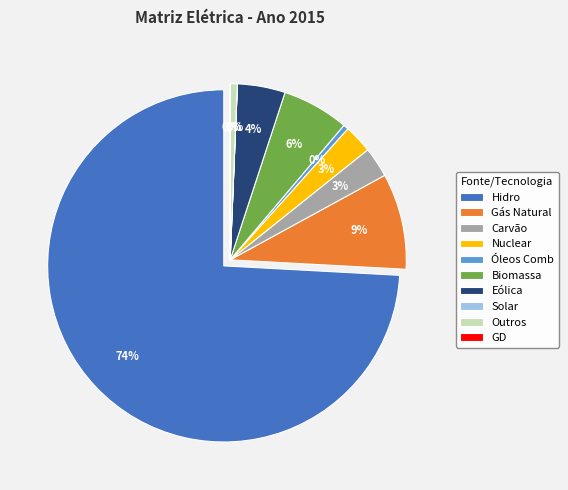

Approximately how many times larger is the value at Nuclear compared to Eólica?

0.6